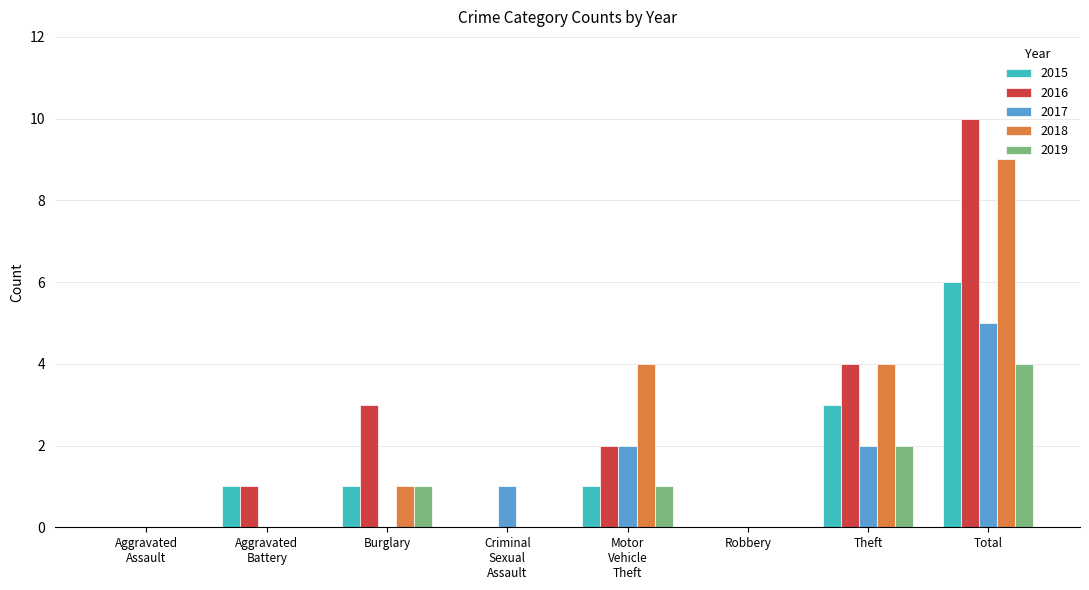

What is the maximum value for 2016?

10